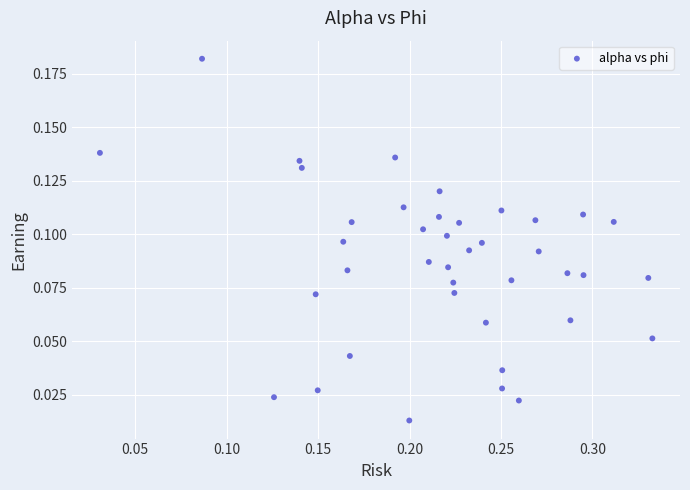

What is the range of X values (max minus min)?

0.3